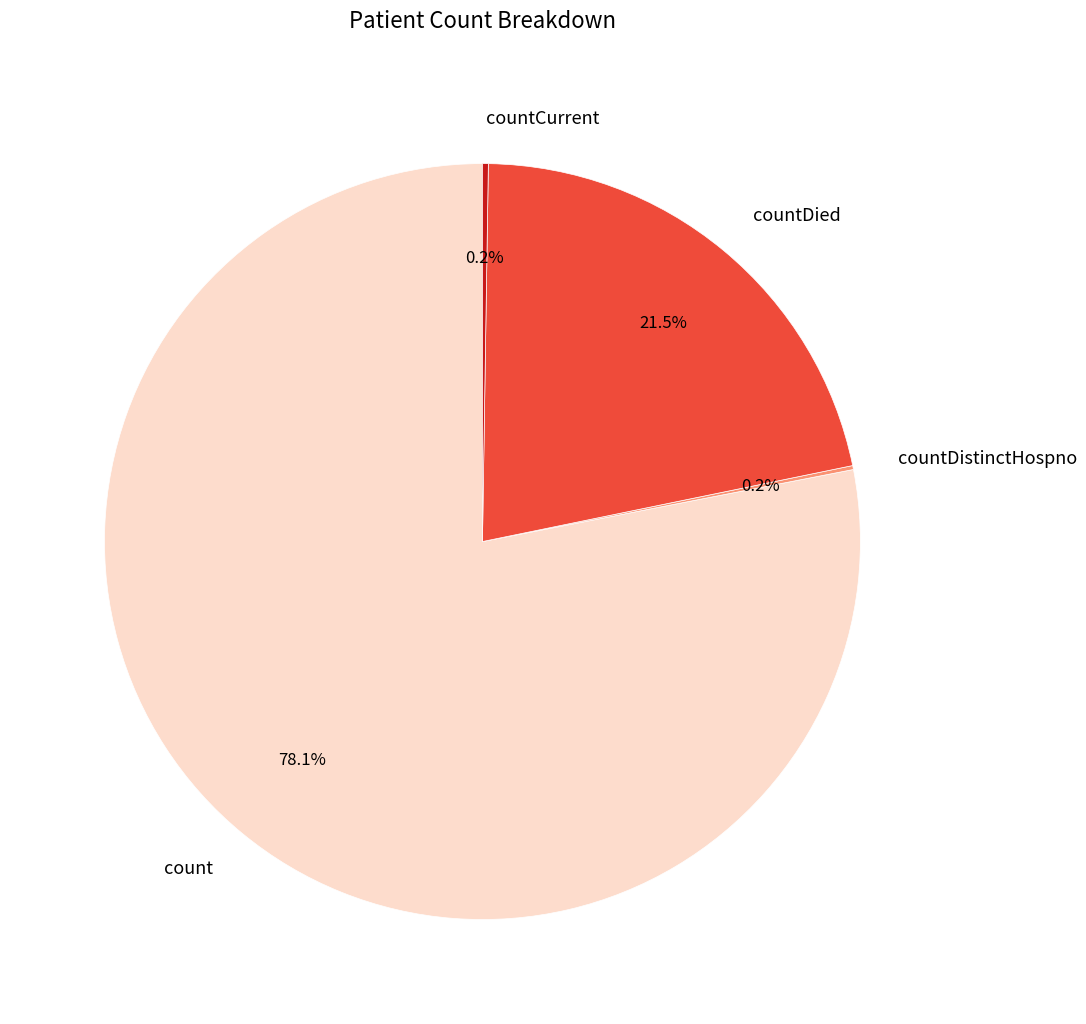

What percentage is NOT represented by countDied?

78.5%